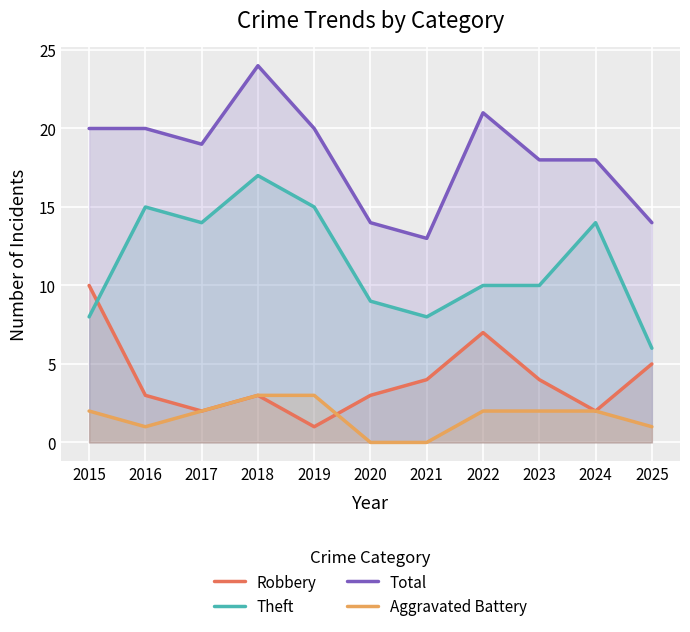

Count the number of categories in the chart.

11